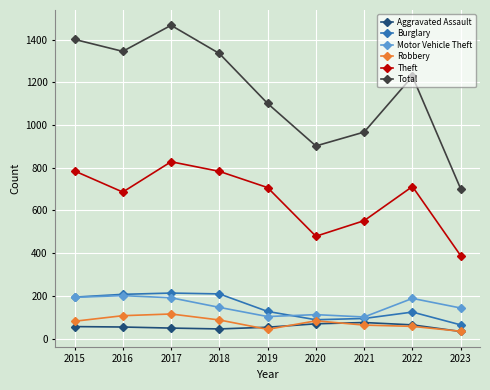

Is this an area chart (filled region under the line)?

No